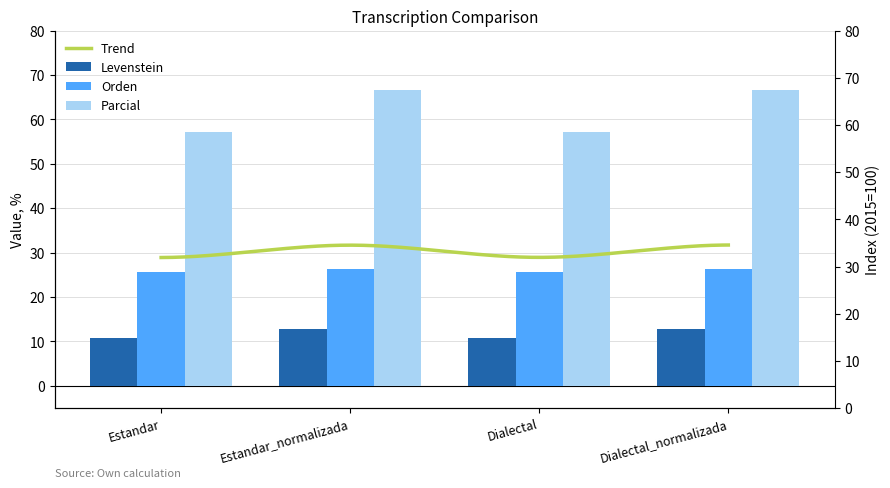

List the series in order of their overall mean, highest first.

Parcial, Orden, Levenstein